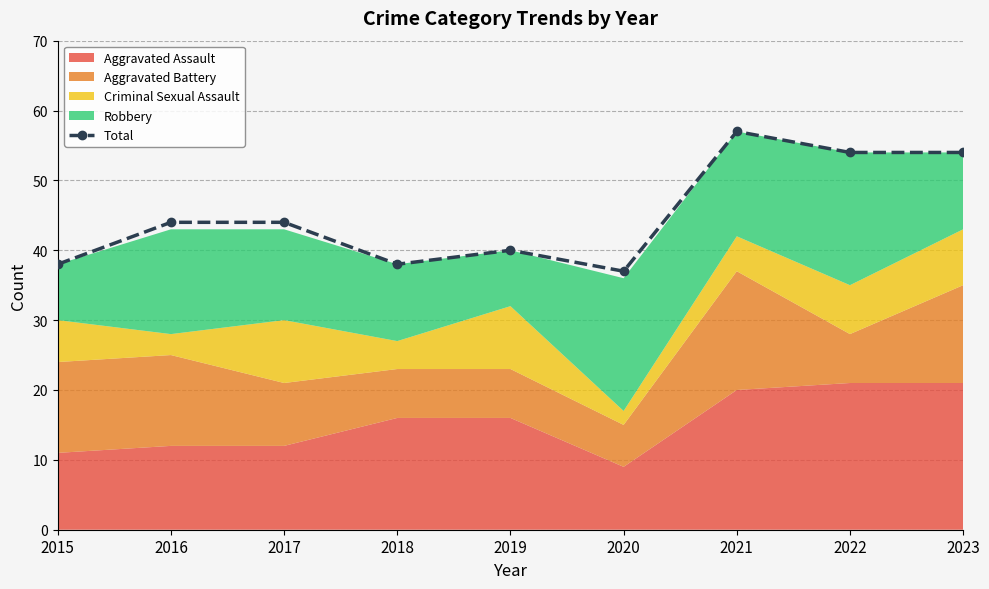

How many values are below 44?

4